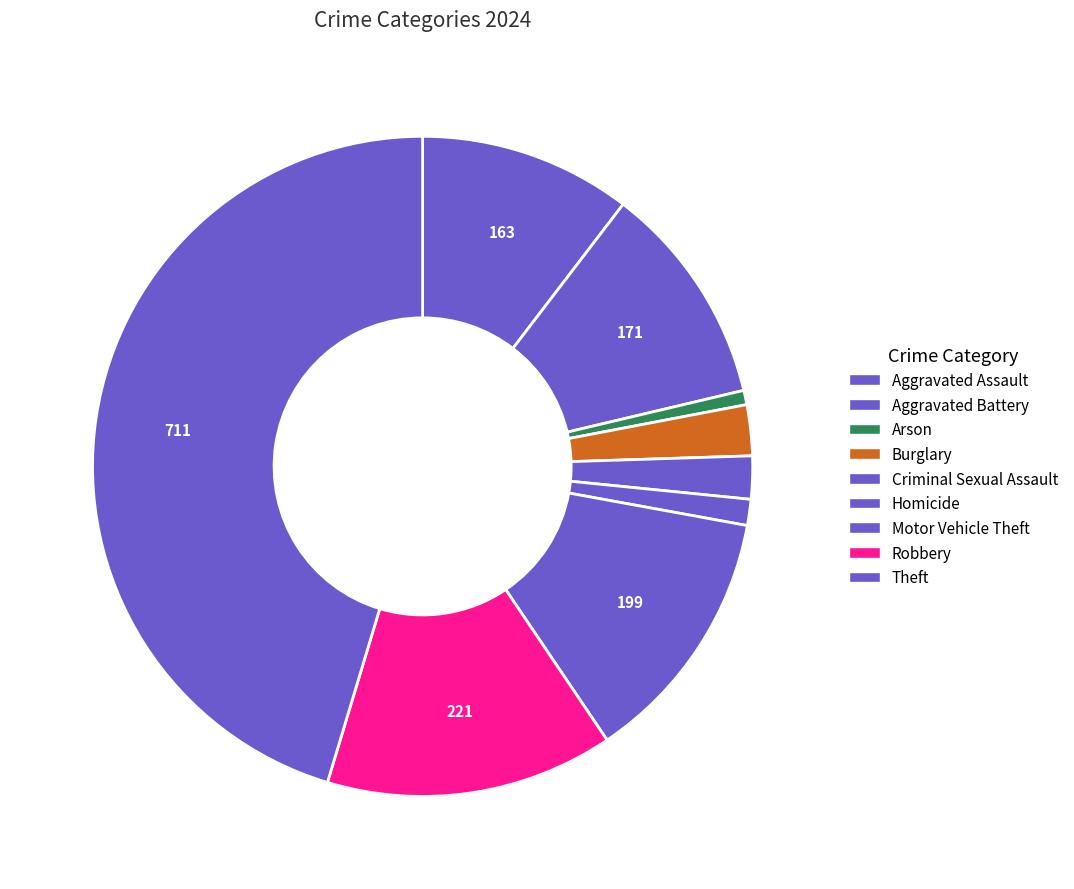

How many slices are in this pie chart?

9